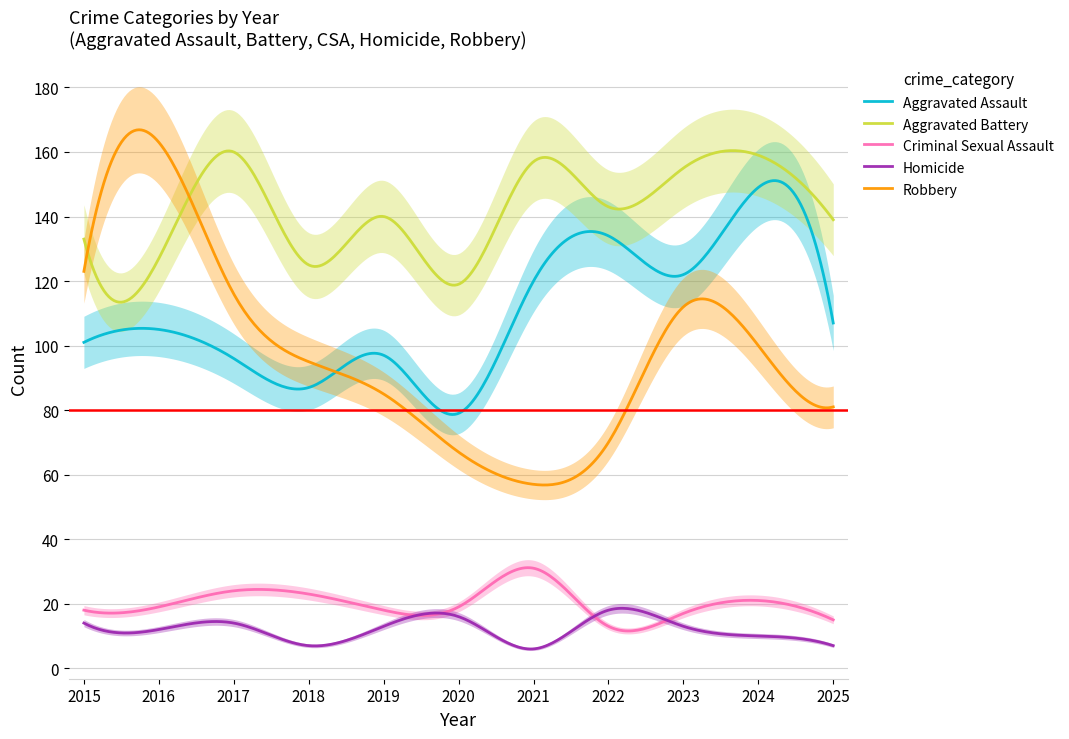

How many lines are shown in the chart?

5